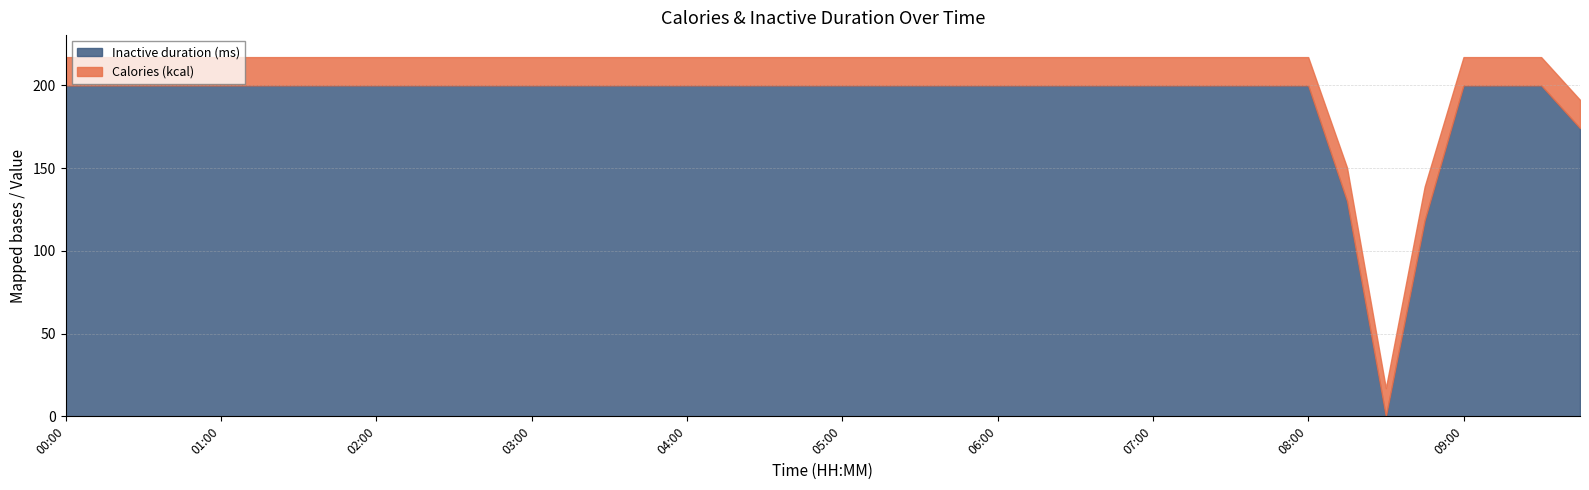

Count the number of categories in the chart.

40